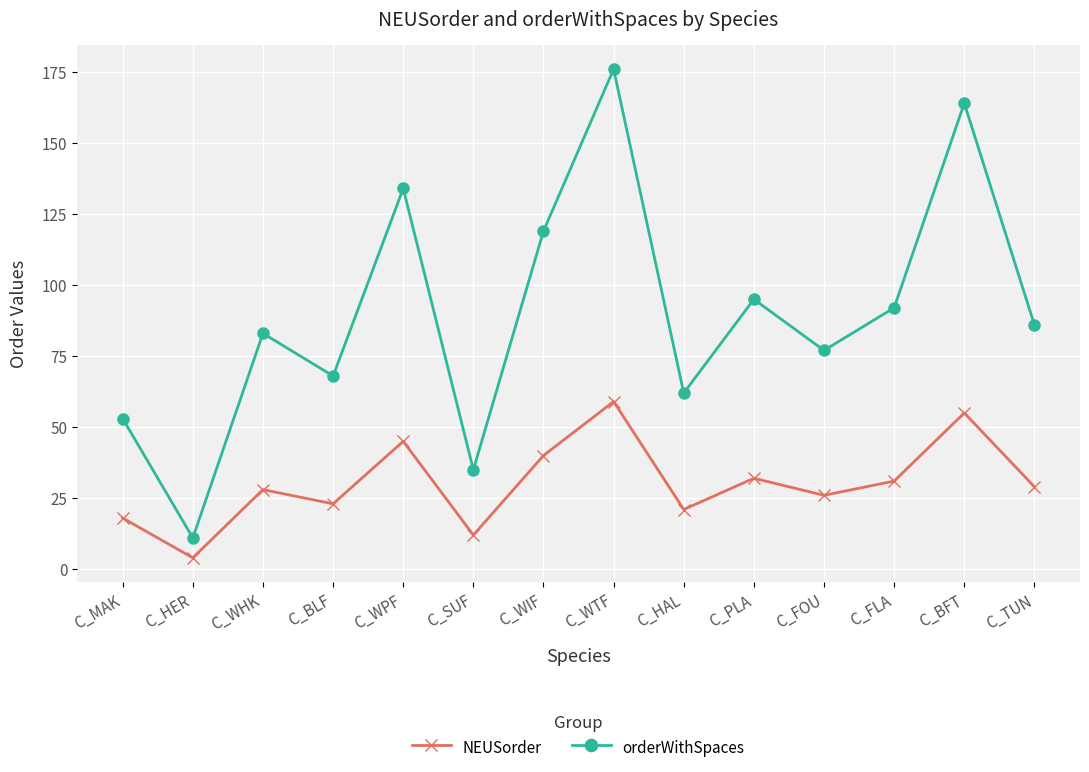

What is the difference between the NEUSorder values at C_FOU and C_WIF?

14